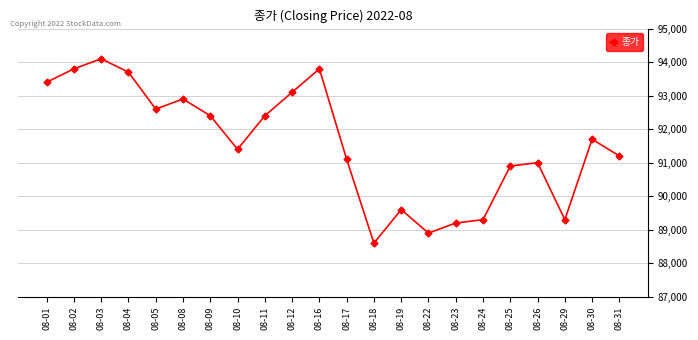

What is the change in value from 08-16 to 08-25?

-2900